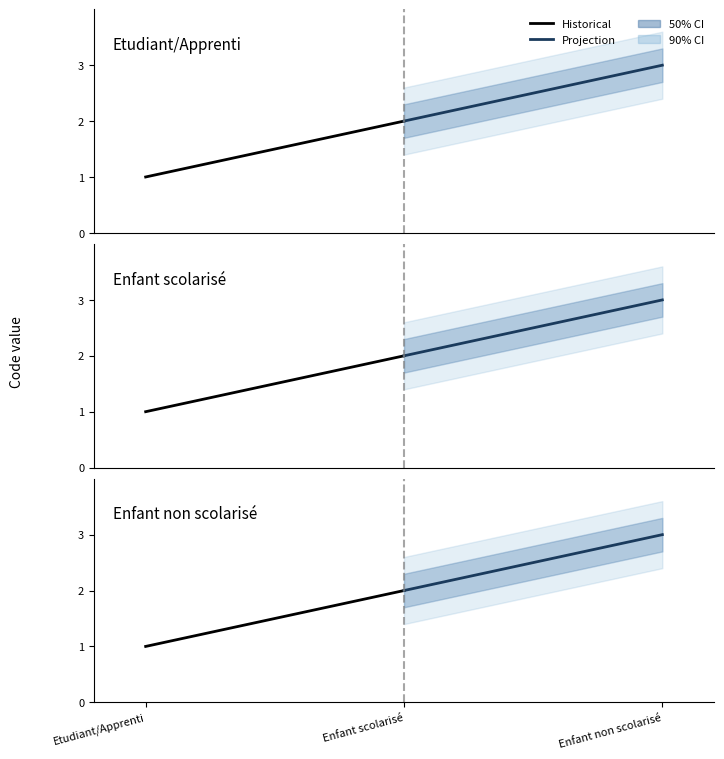

At how many categories does at least one series exceed 1?

2